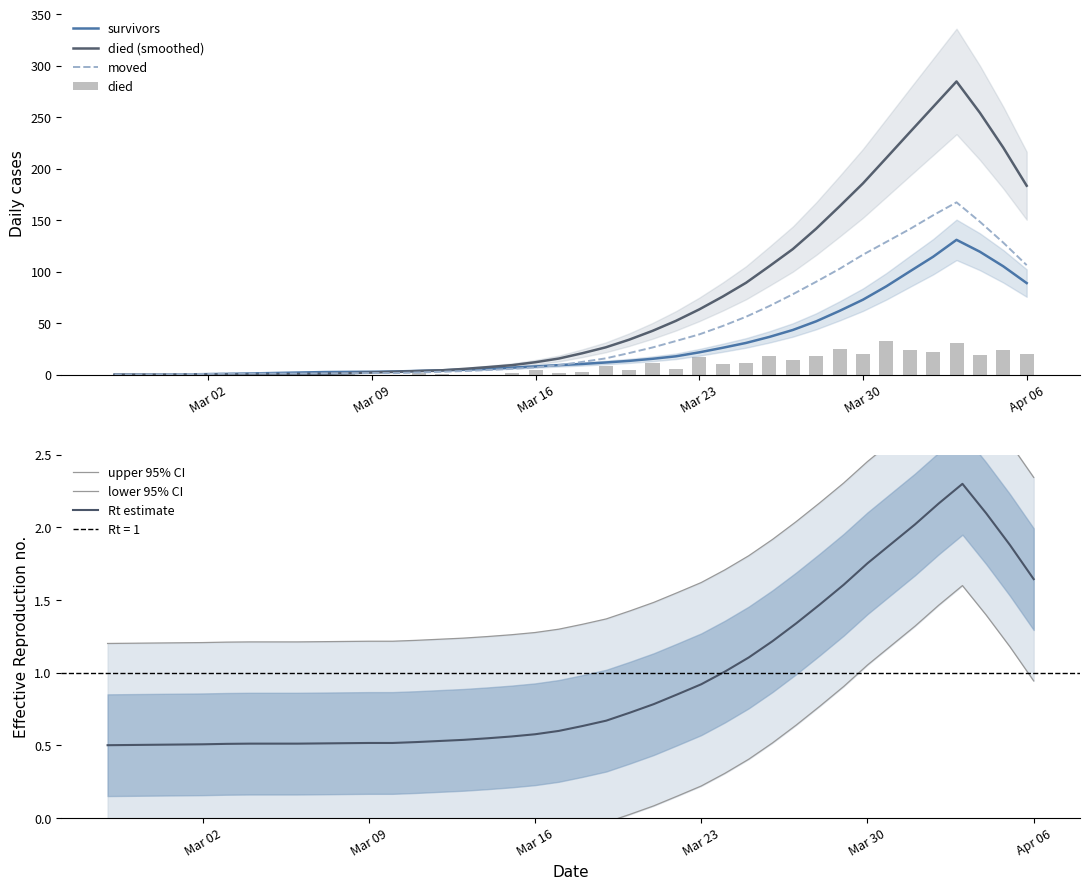

The value of survivors at Mar 23 is 21.7. True or false?

True